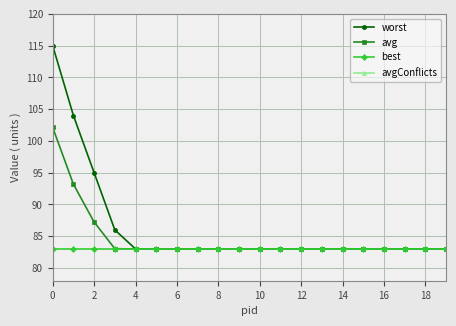

Read the best value at 2.

83.0